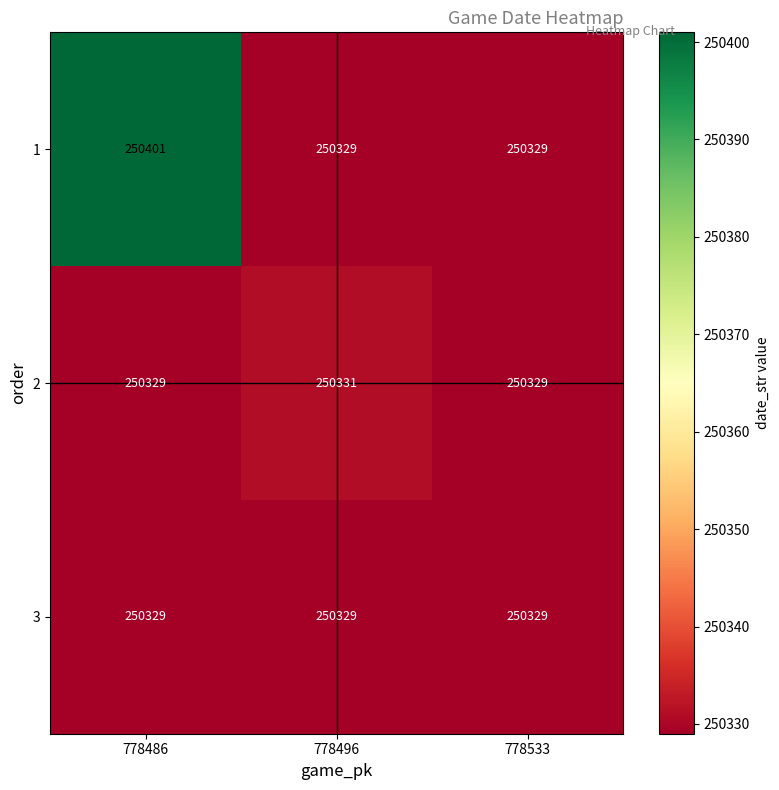

At which category is the sum across all series the highest?

778486